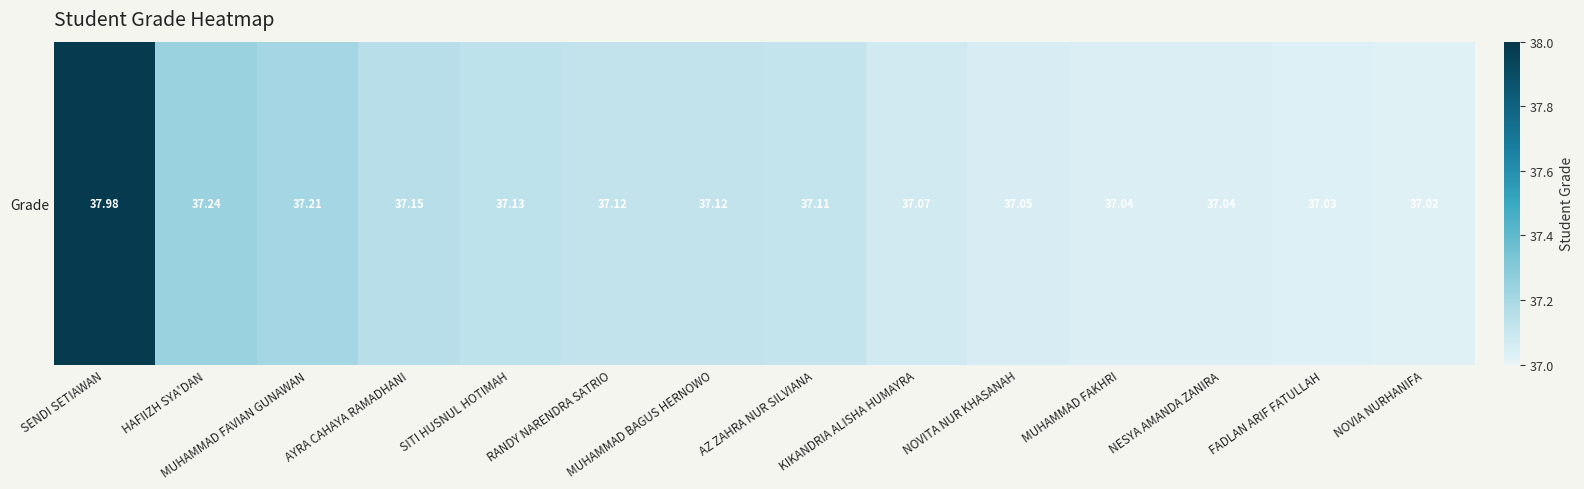

The value at SENDI SETIAWAN is 25.1. True or false?

False